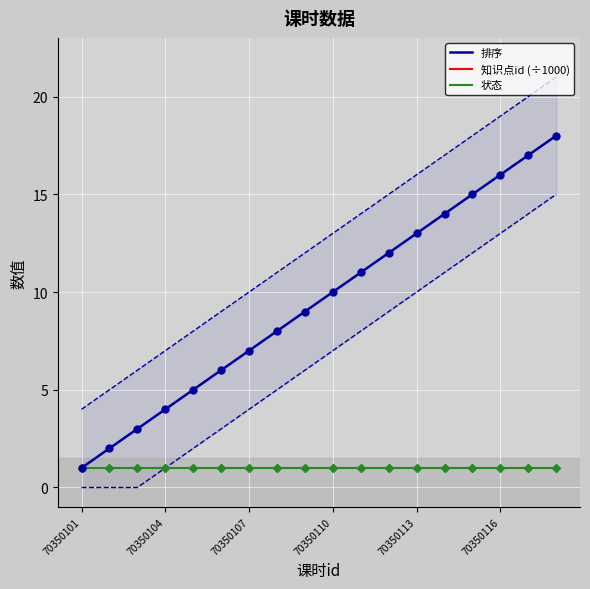

What is the highest value of the 排序 series?

18